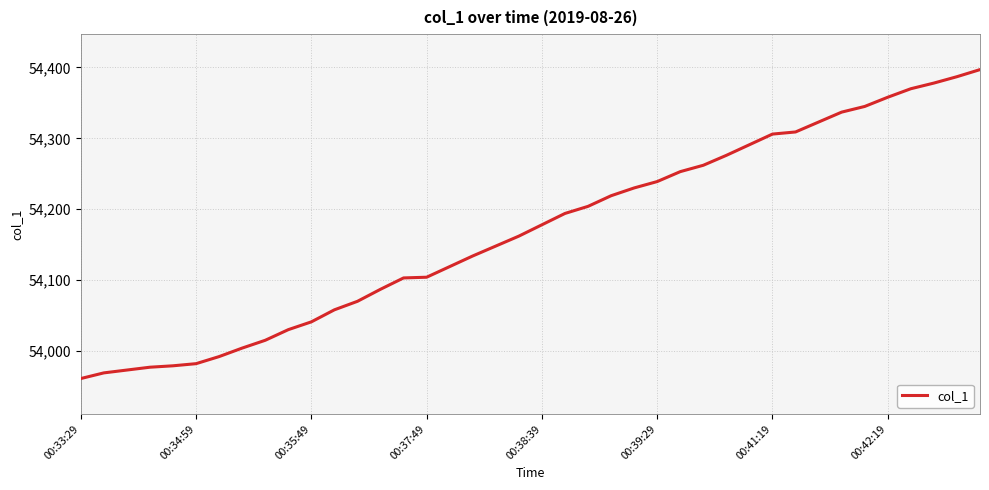

What is the difference between the maximum and minimum values?

436